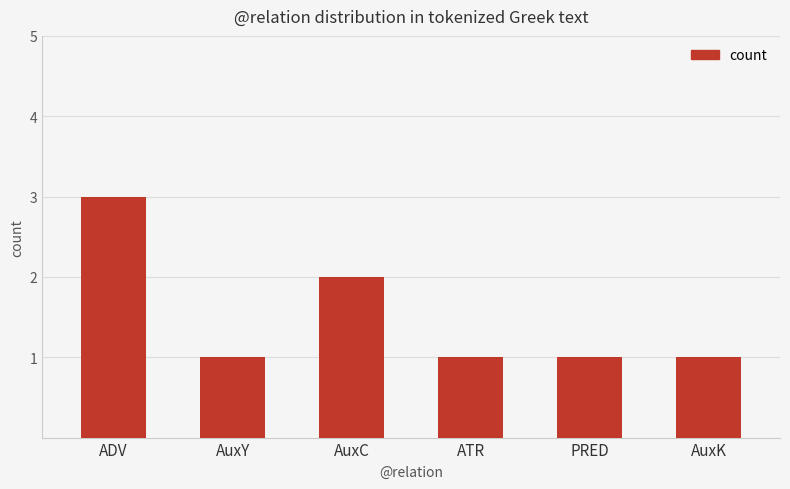

What is the change in value from ADV to PRED?

-2